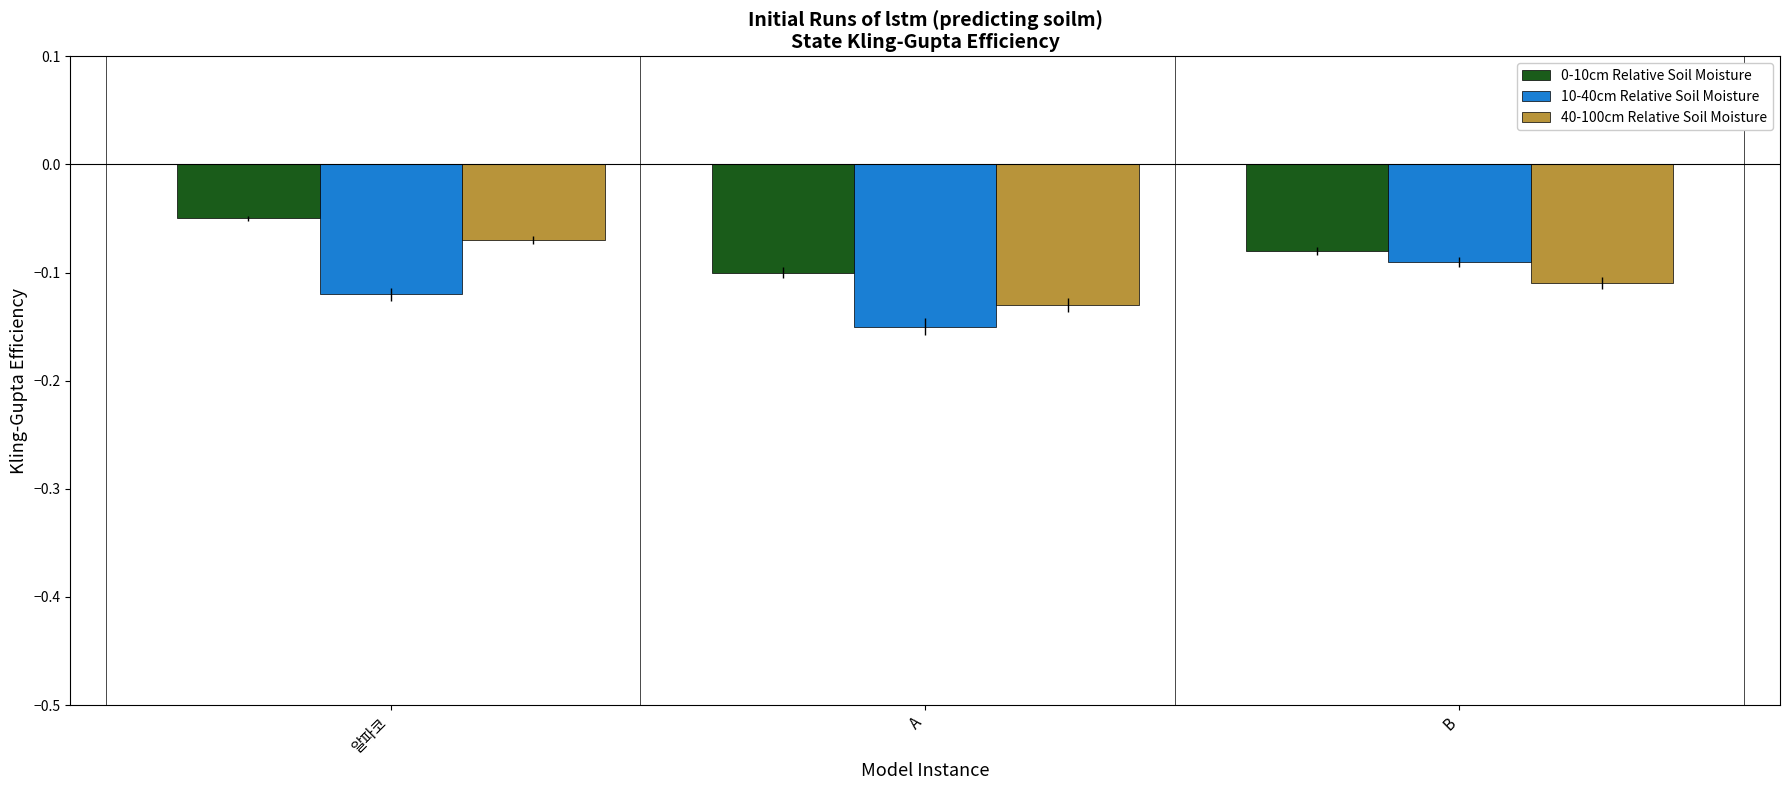

Which series changed the most between 알파코 and B?

40-100cm Relative Soil Moisture